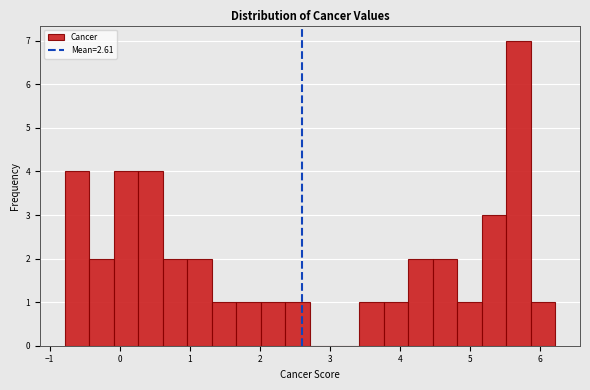

Read against the x-axis, roughly where is the centre of the tallest bar?

5.7